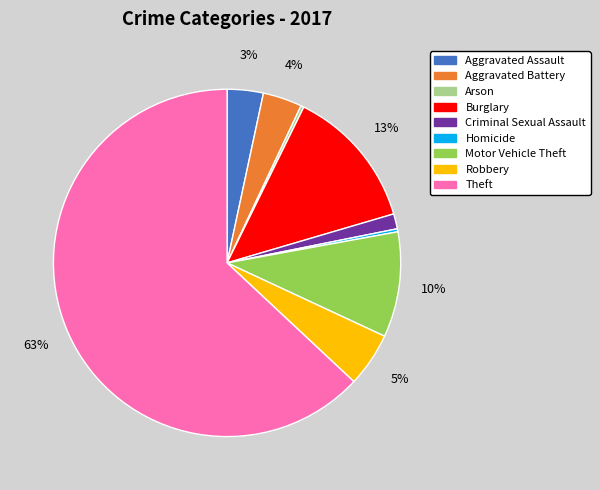

To the nearest percent, what percentage of the pie is Burglary?

13%